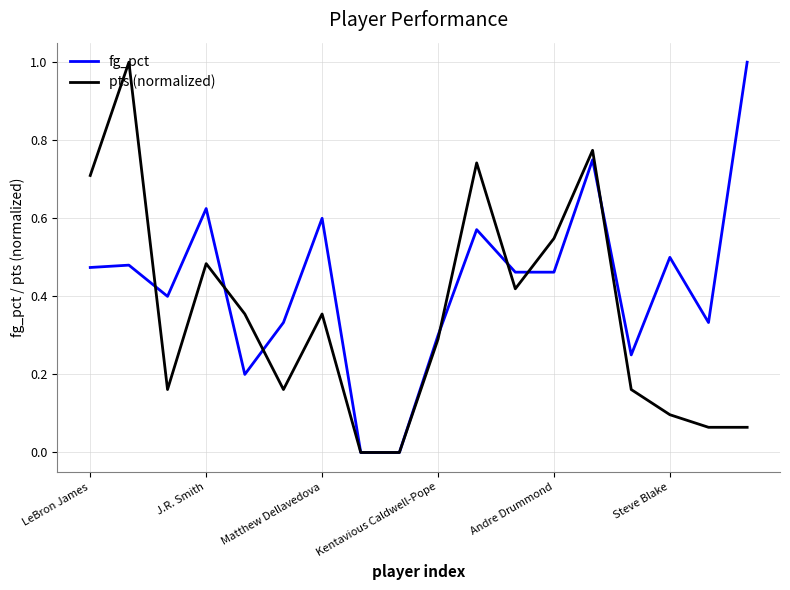

What is the highest value of the pts (normalized) series?

1.0